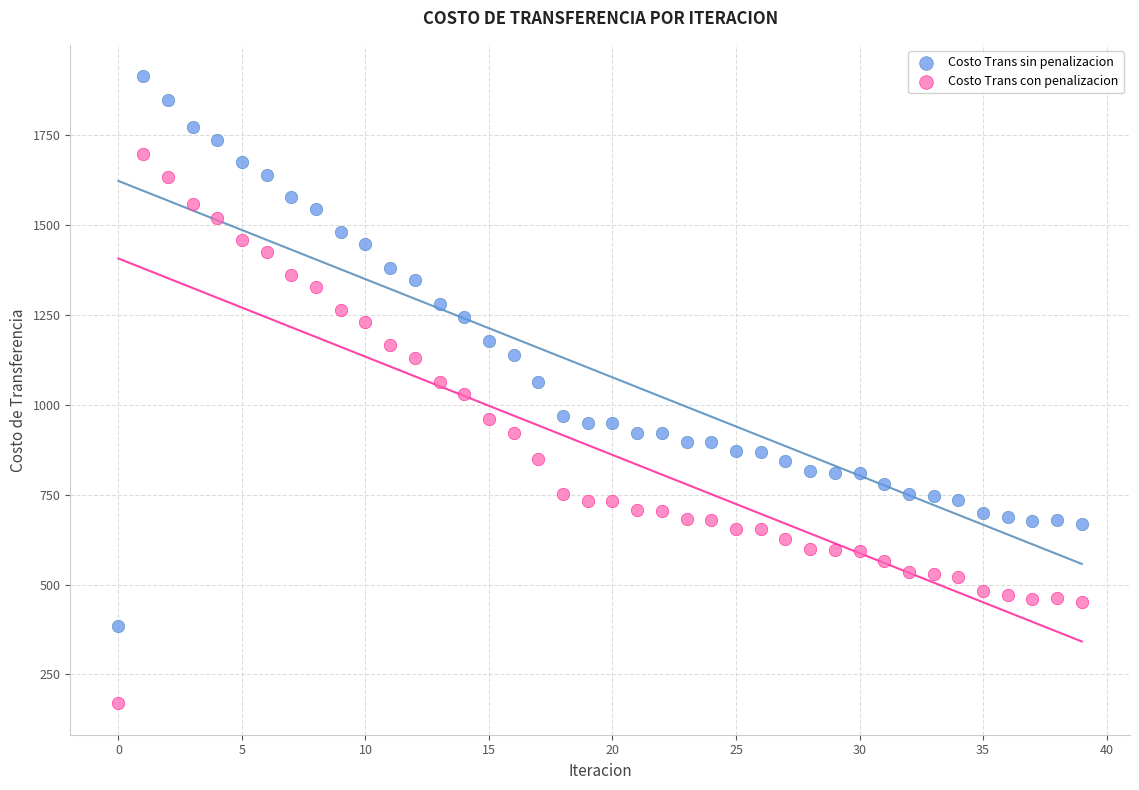

Which series reaches the minimum Y coordinate?

Costo Trans con penalizacion